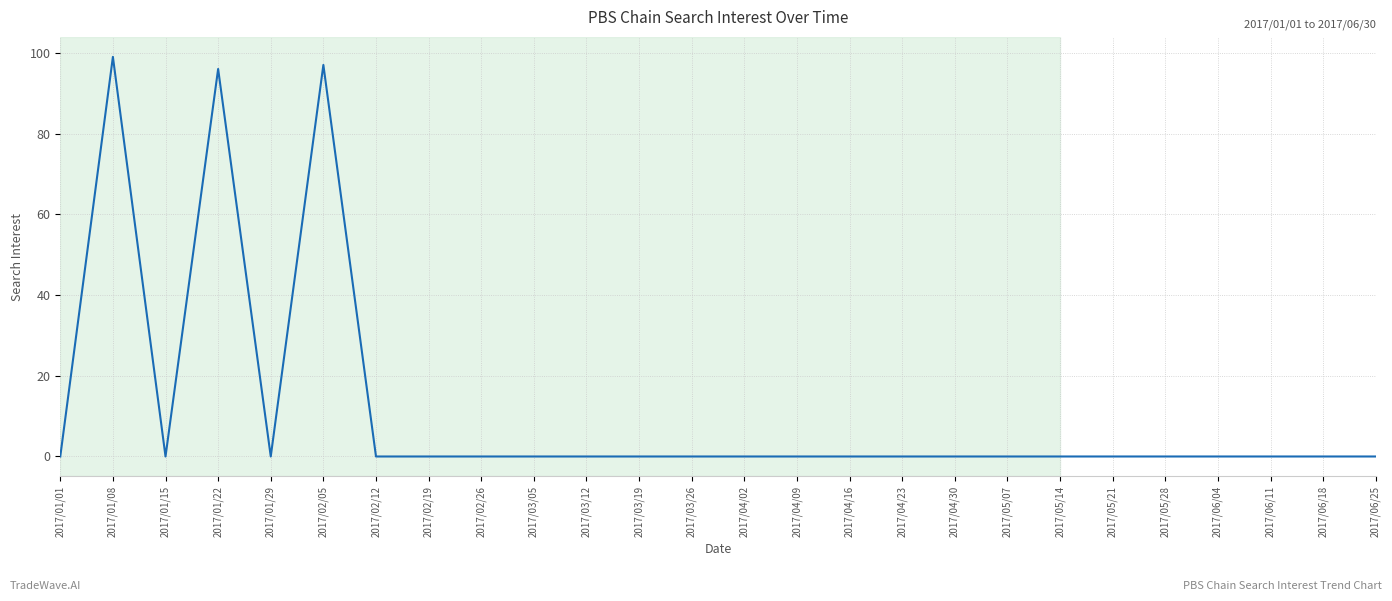

Is it true that the value at 2017/03/26 is 0?

True